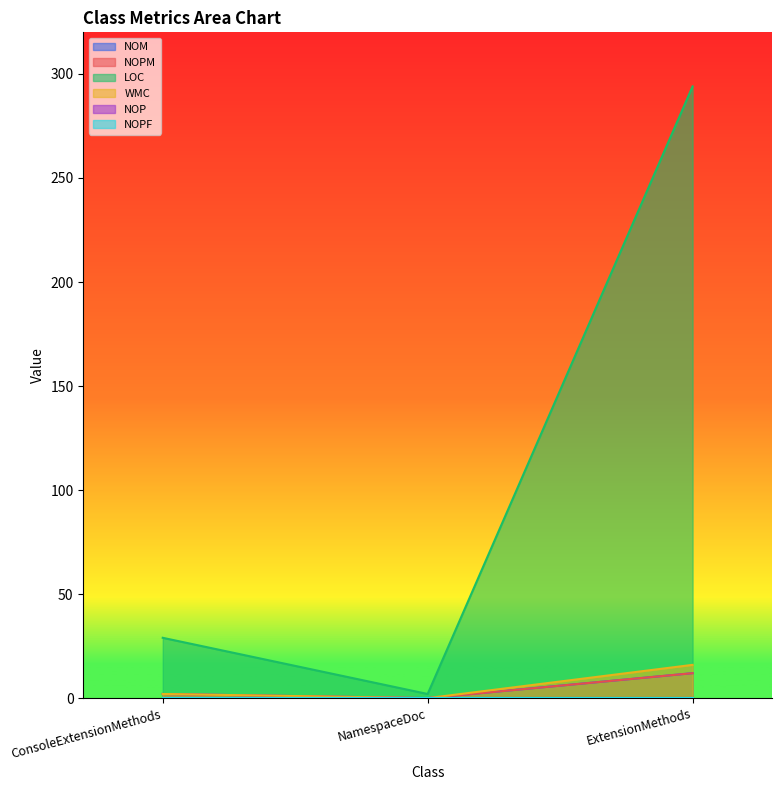

At which category is the sum across all series the highest?

ExtensionMethods